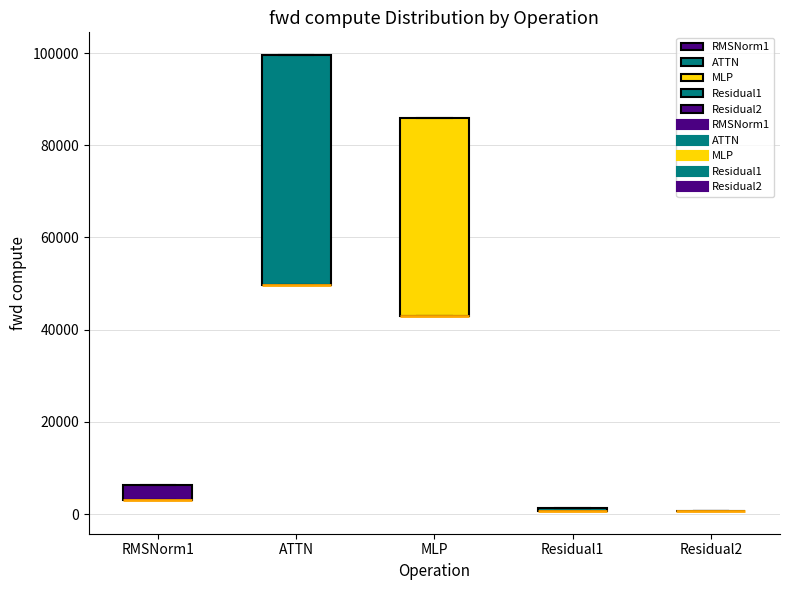

Which box is the tallest, from its lower edge to its upper edge?

ATTN